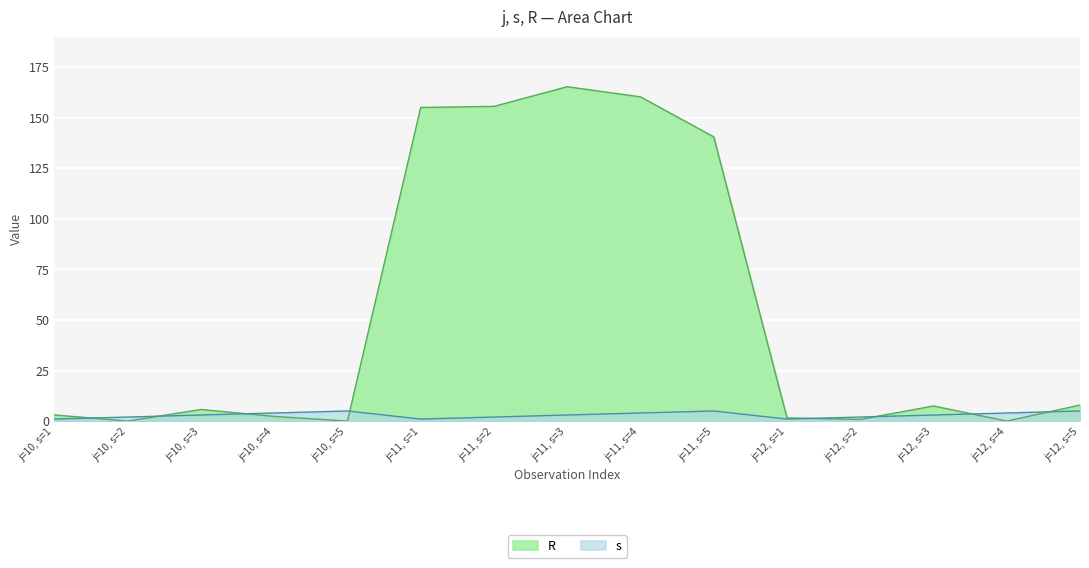

Reading left to right, transcribe all the data shown in this chart.

R: 3.0	0.0	5.7	2.3	0.0	155.0	155.5	165.3	160.2	140.5	1.6	0.8	7.5	0.0	7.9
s: 1.0	2.0	3.0	4.0	5.0	1.0	2.0	3.0	4.0	5.0	1.0	2.0	3.0	4.0	5.0